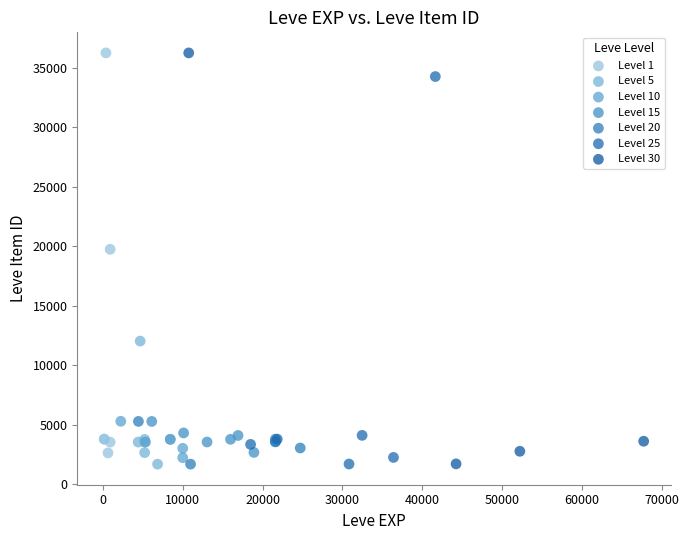

What are all the series names shown in the legend?

Level 1, Level 5, Level 10, Level 15, Level 20, Level 25, Level 30